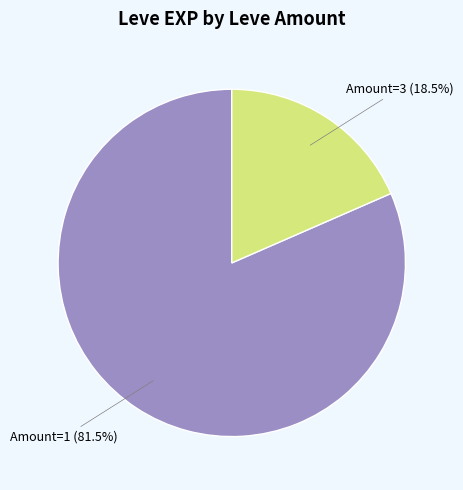

Combined, do Amount=3 (18.5%) and Amount=1 (81.5%) account for over 50%?

Yes